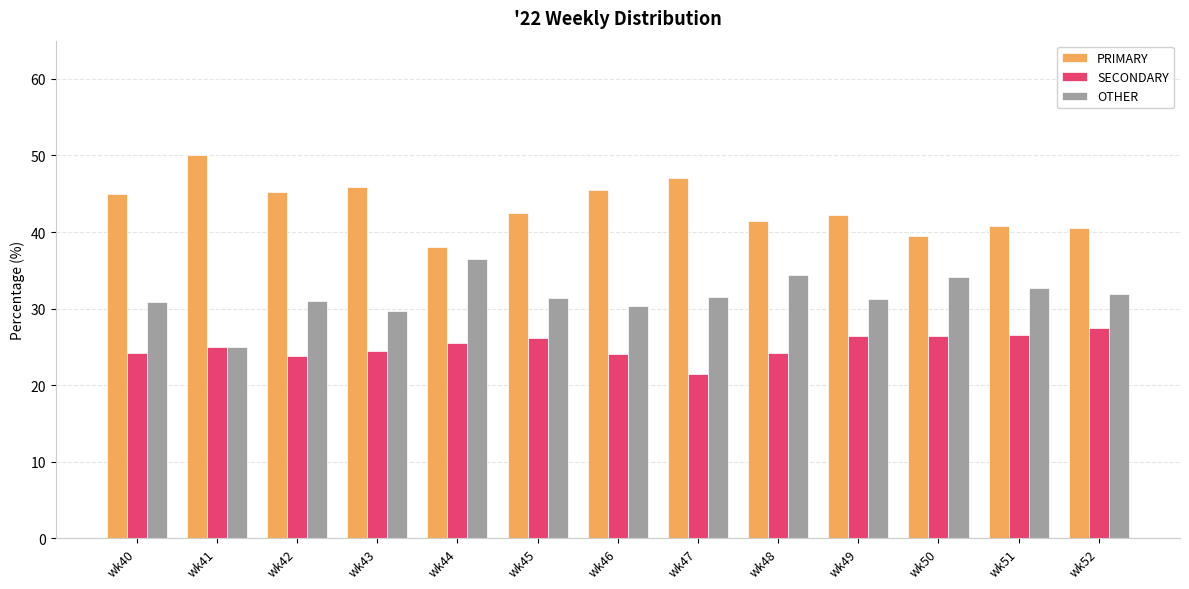

Which category has the lowest value across all series?

wk47